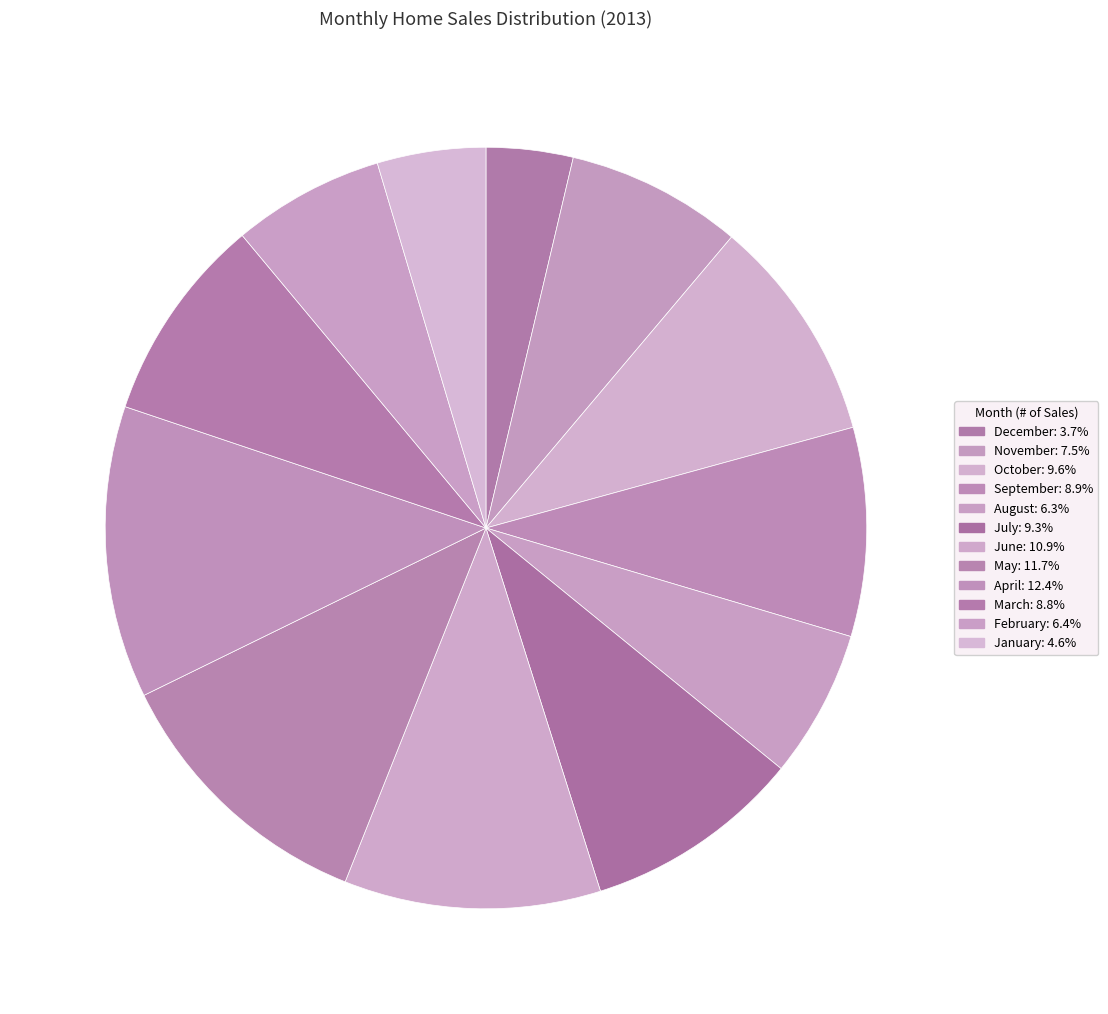

Which slice is the smallest?

December